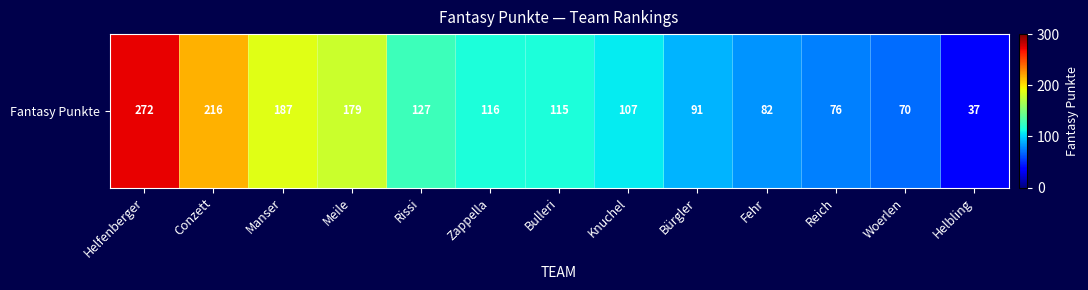

What is the sum of all values?

1675